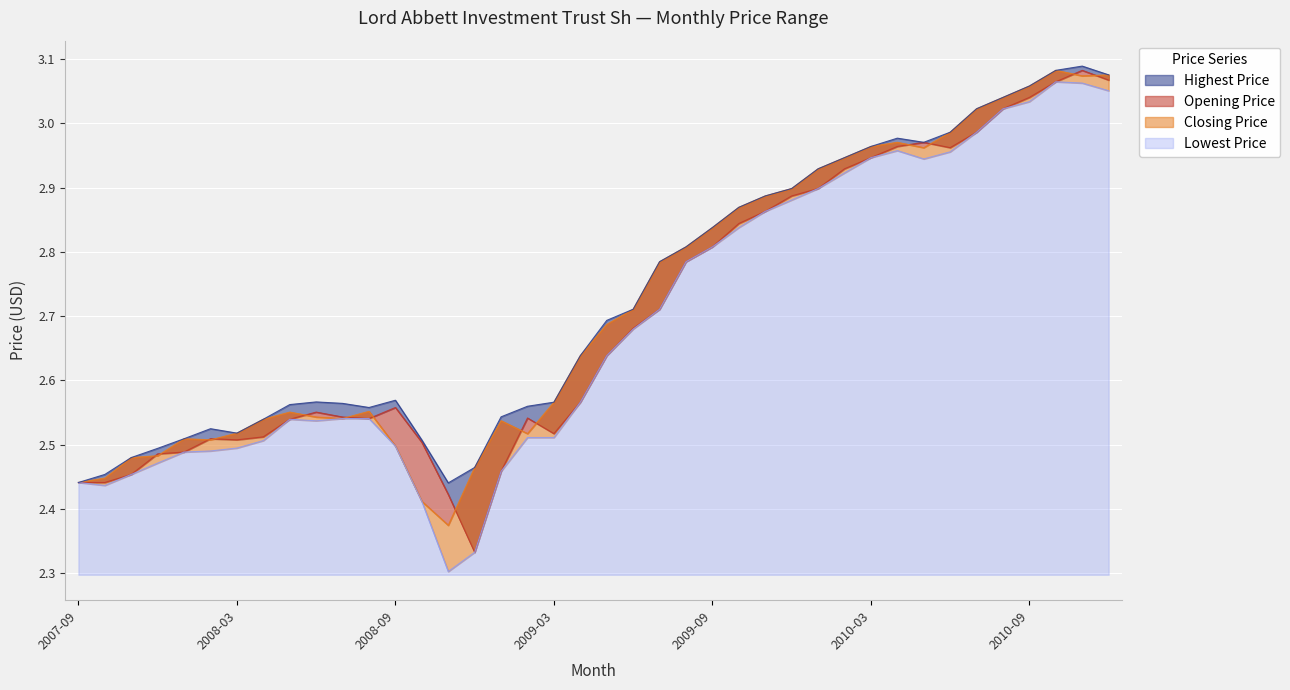

True or false: Lowest Price and Opening Price cross at least once.

False